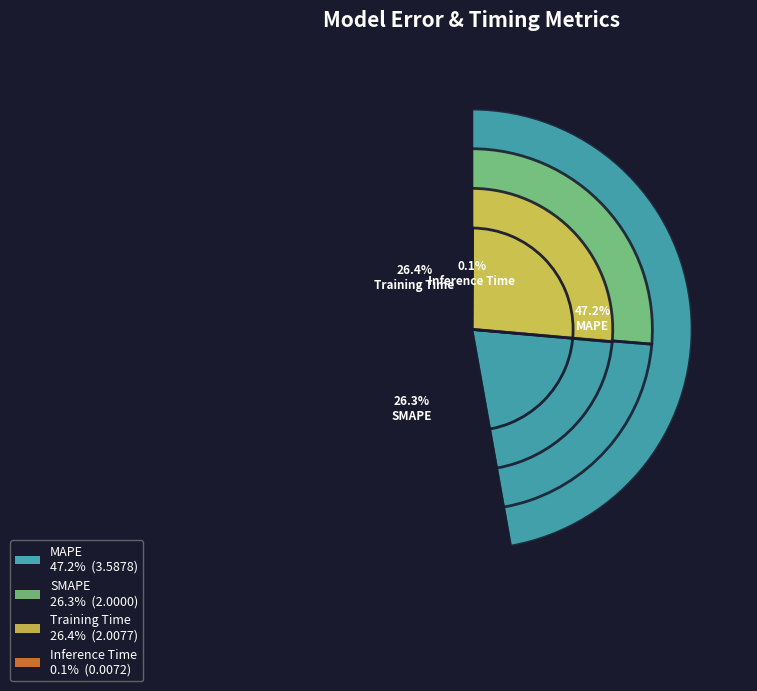

How many segments does this pie chart have?

4